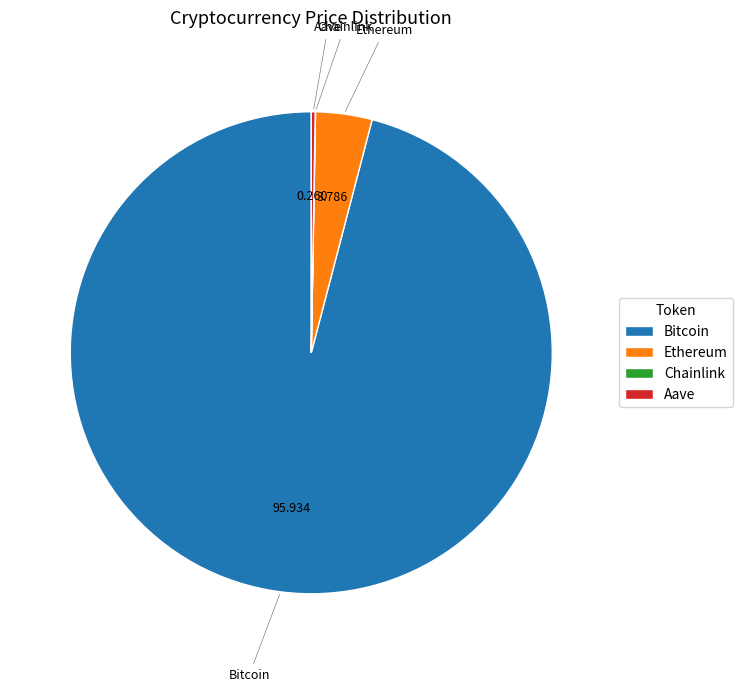

Which category has the biggest portion of the pie?

Bitcoin